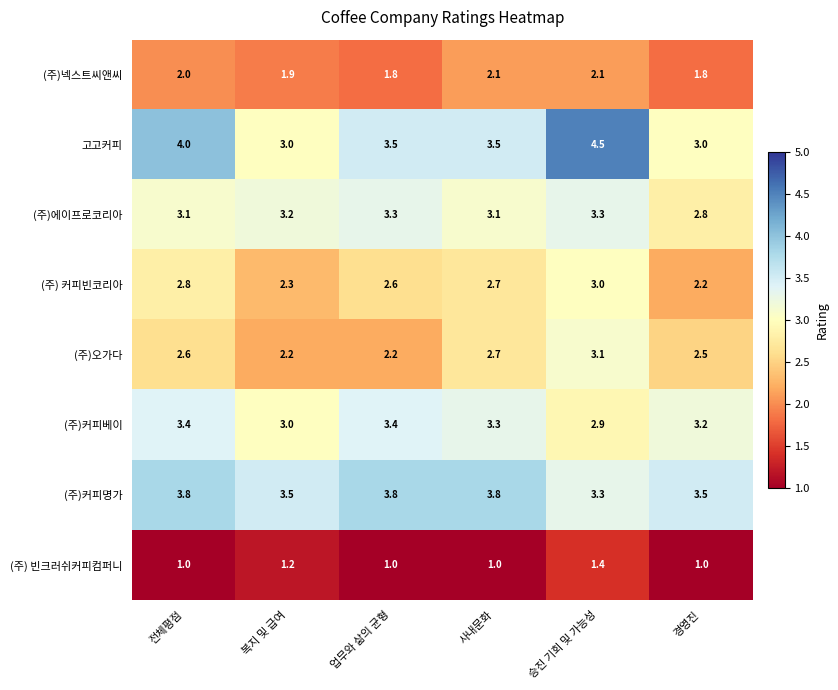

What is the sum of all (주) 빈크러쉬커피컴퍼니 values?

6.6